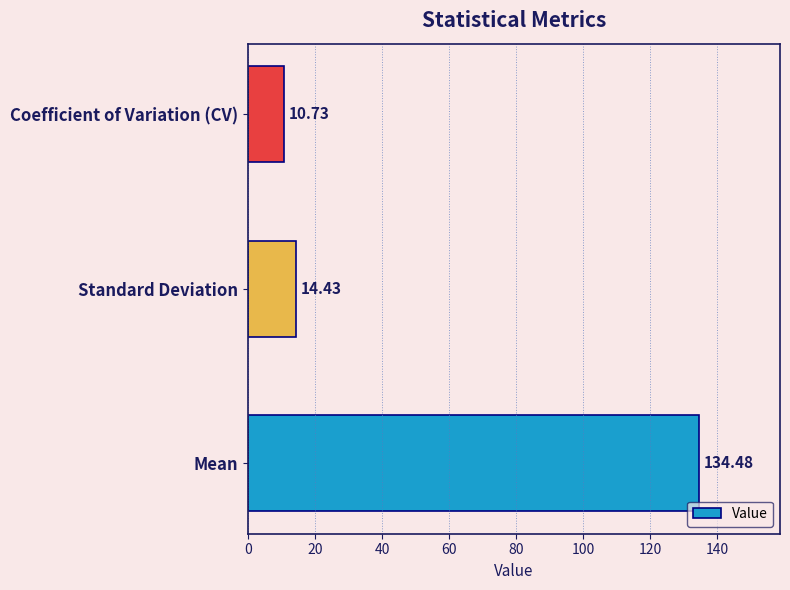

Which has a higher value, Standard Deviation or Coefficient of Variation (CV)?

Standard Deviation